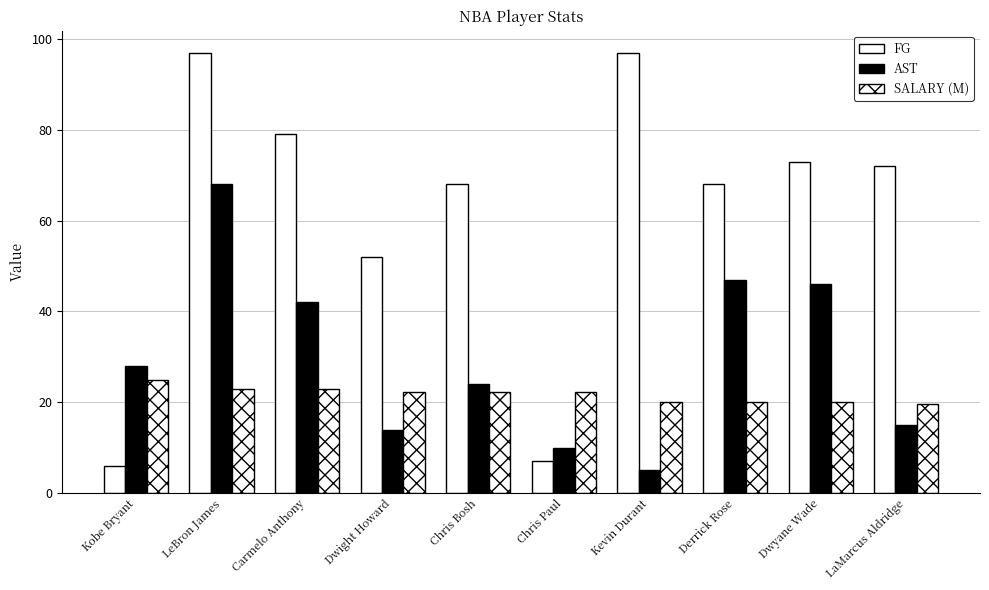

Are the bars horizontal?

No